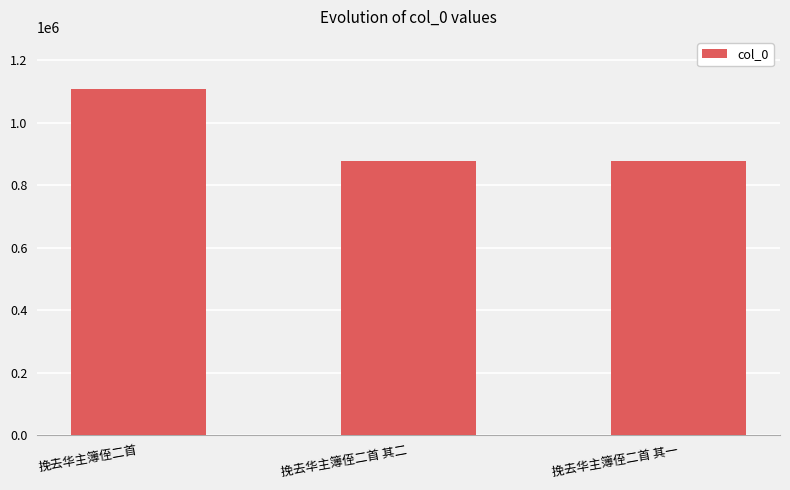

How many categories are shown in the chart?

3